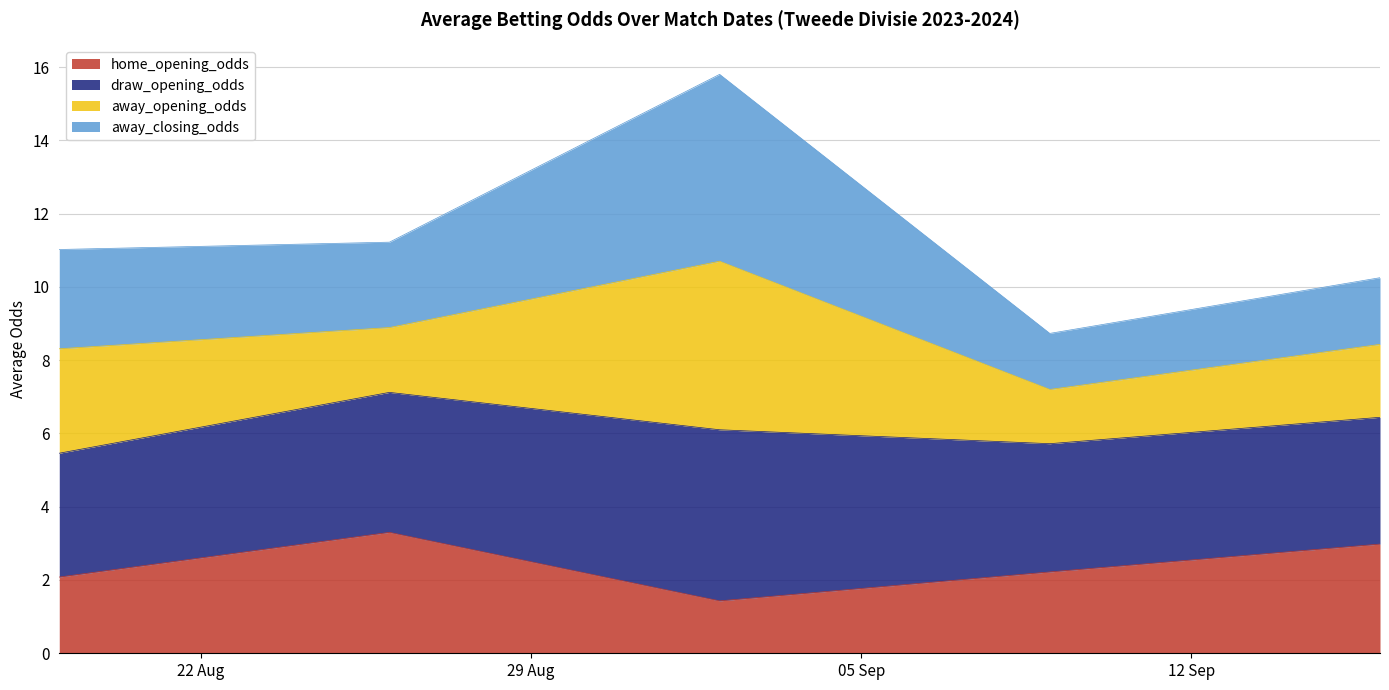

The value of home_opening_odds at 2023-08-19 is 3.6. True or false?

False